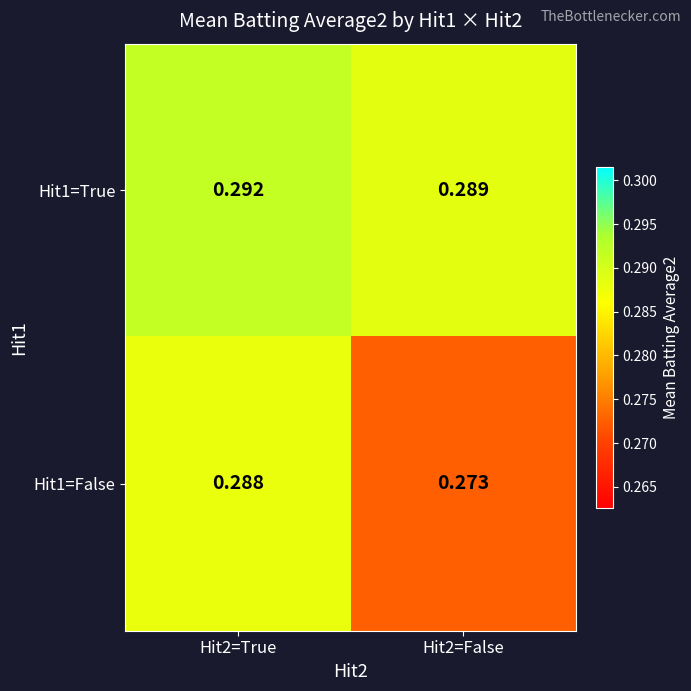

Which series has the largest total across all categories?

Hit1=True